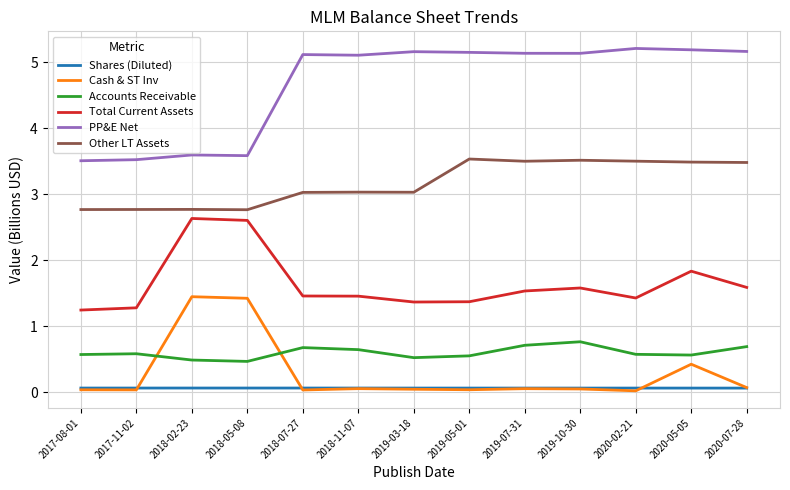

What is the minimum value for Total Current Assets?

1.2